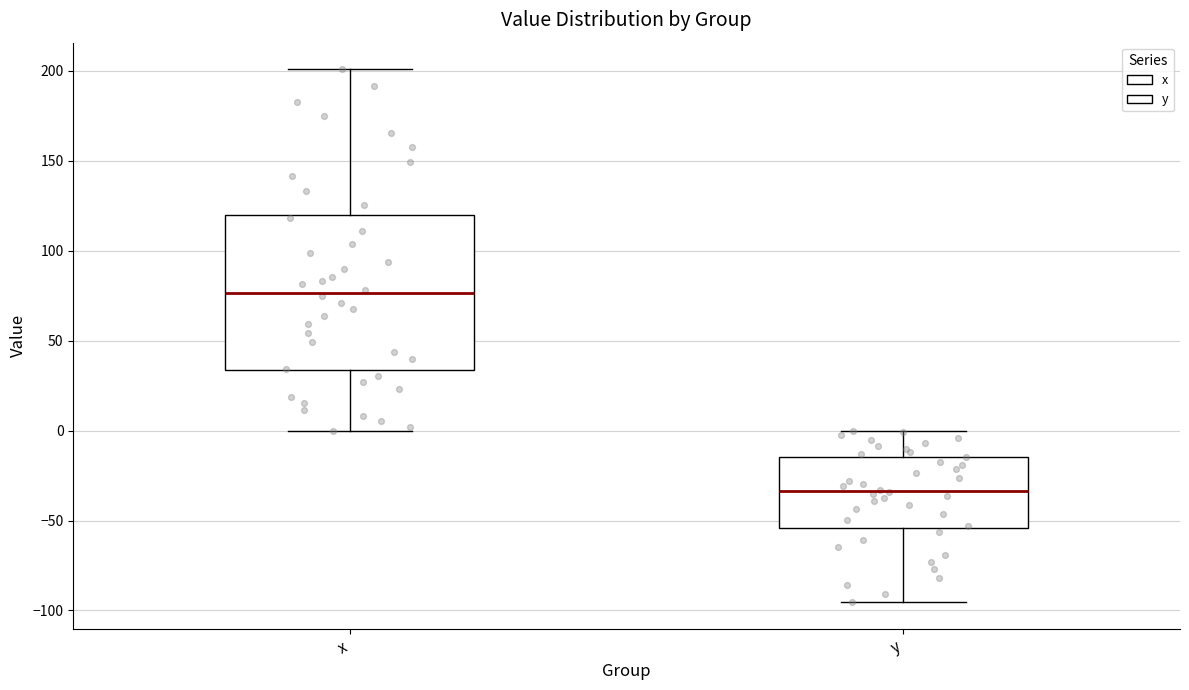

Comparing the boxes themselves (not the whiskers), which one is the tallest?

x